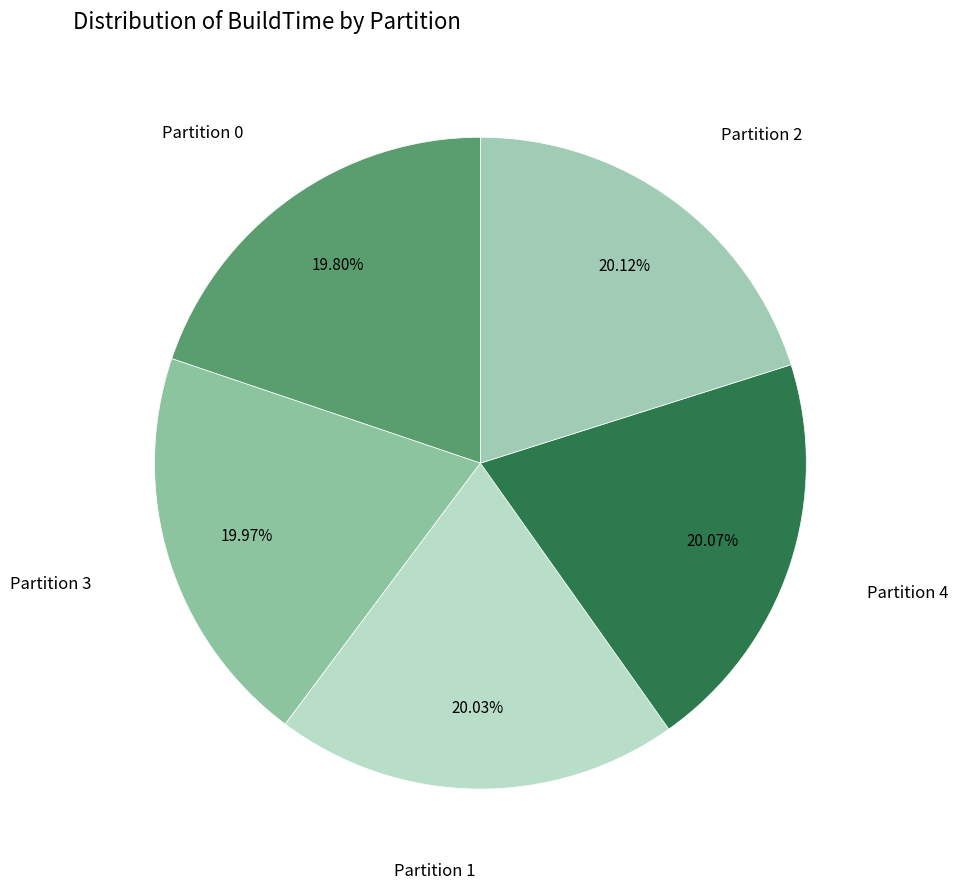

How many segments does this pie chart have?

5